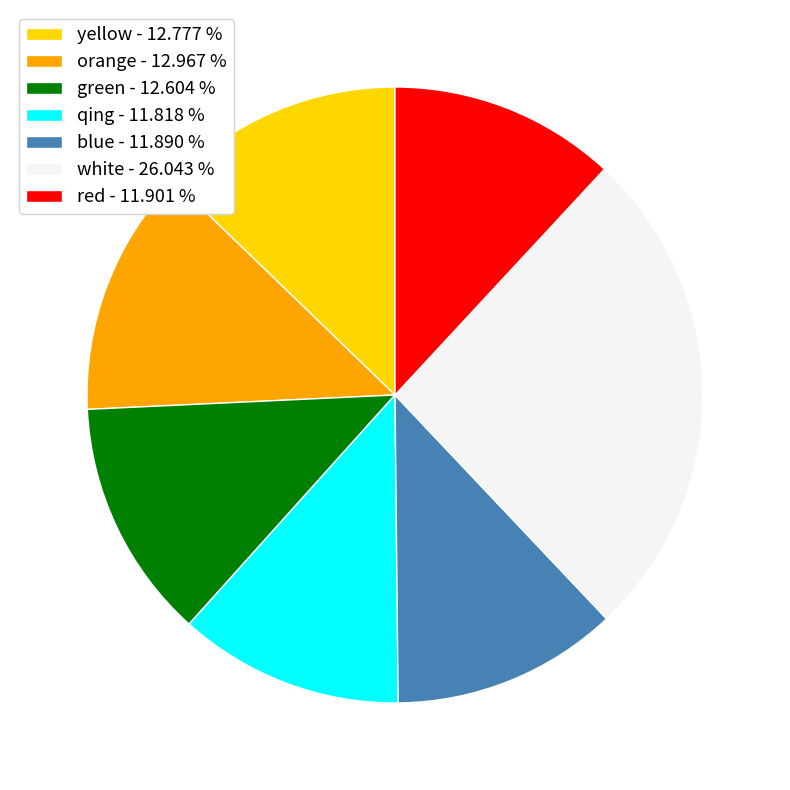

Does any single category account for the majority?

No